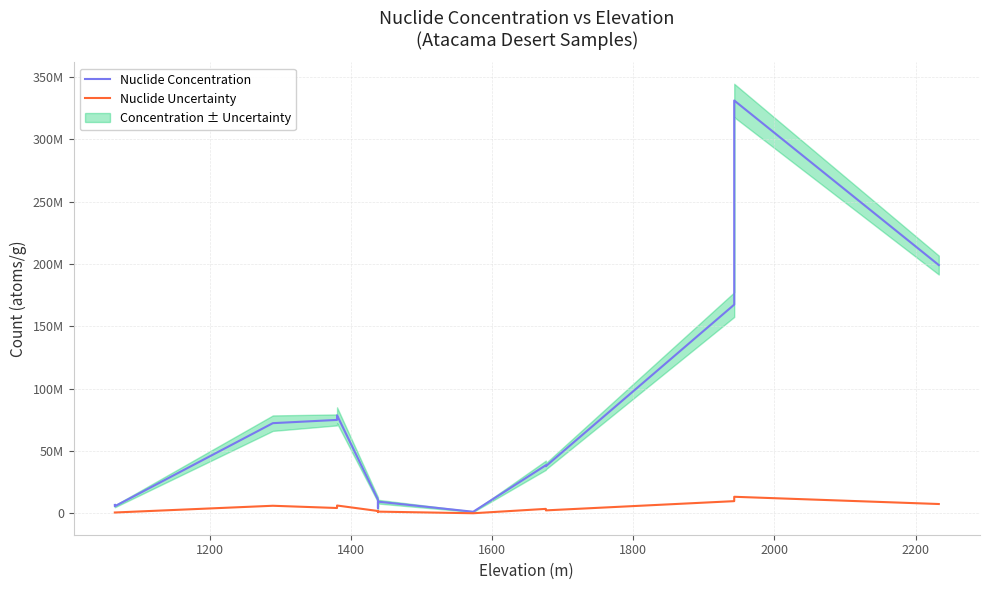

The Nuclide Uncertainty series shows 5913013 at 1600. True or false?

False